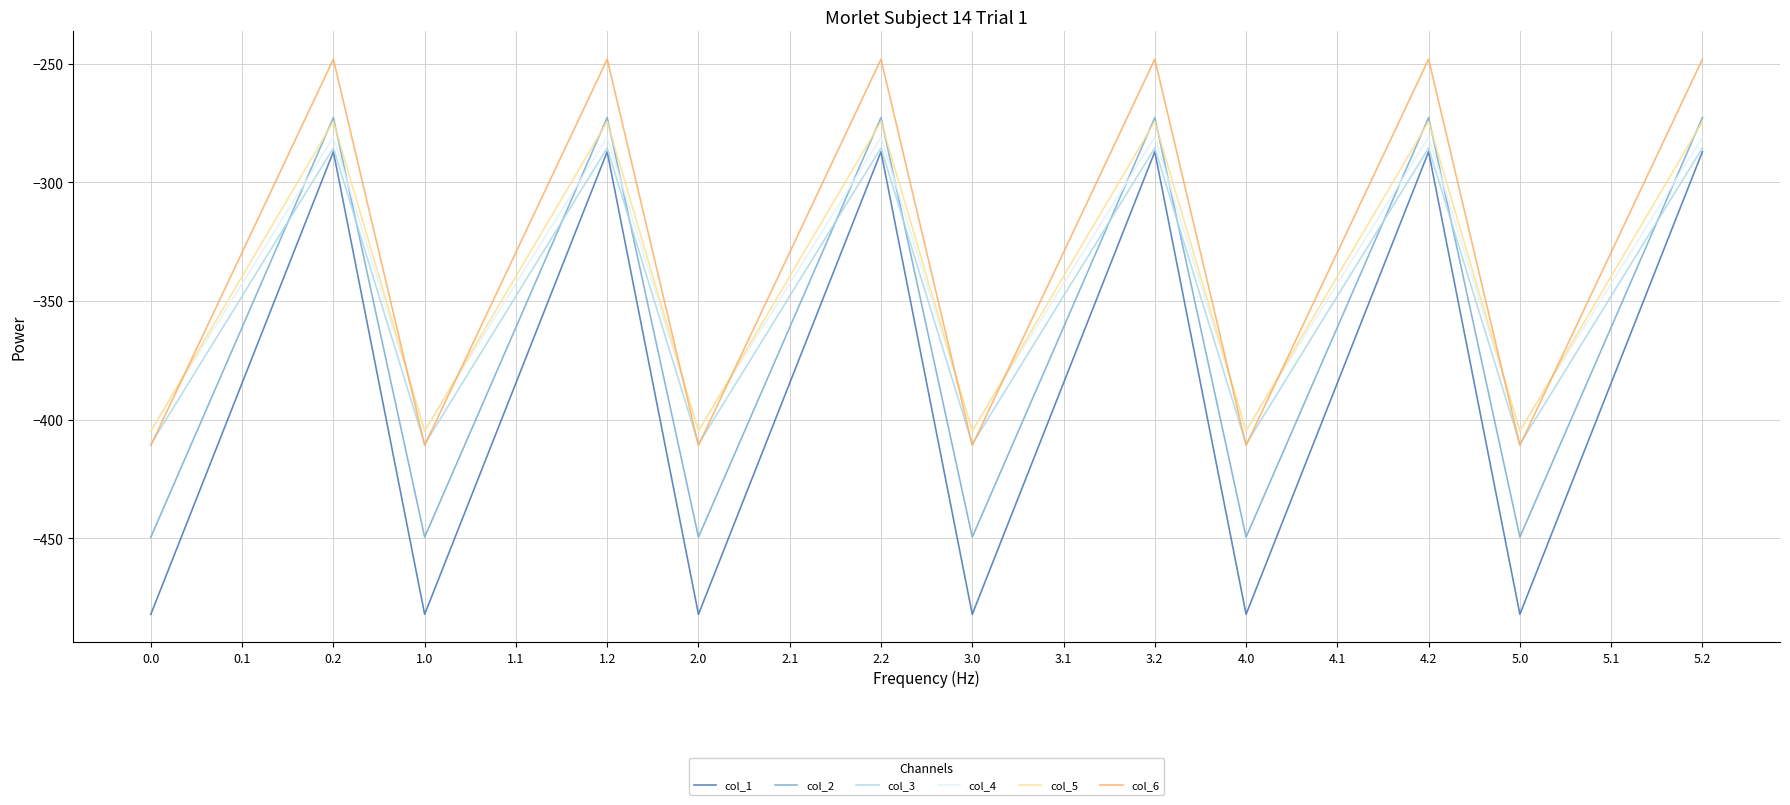

Does the chart display data point markers on the line(s)?

No